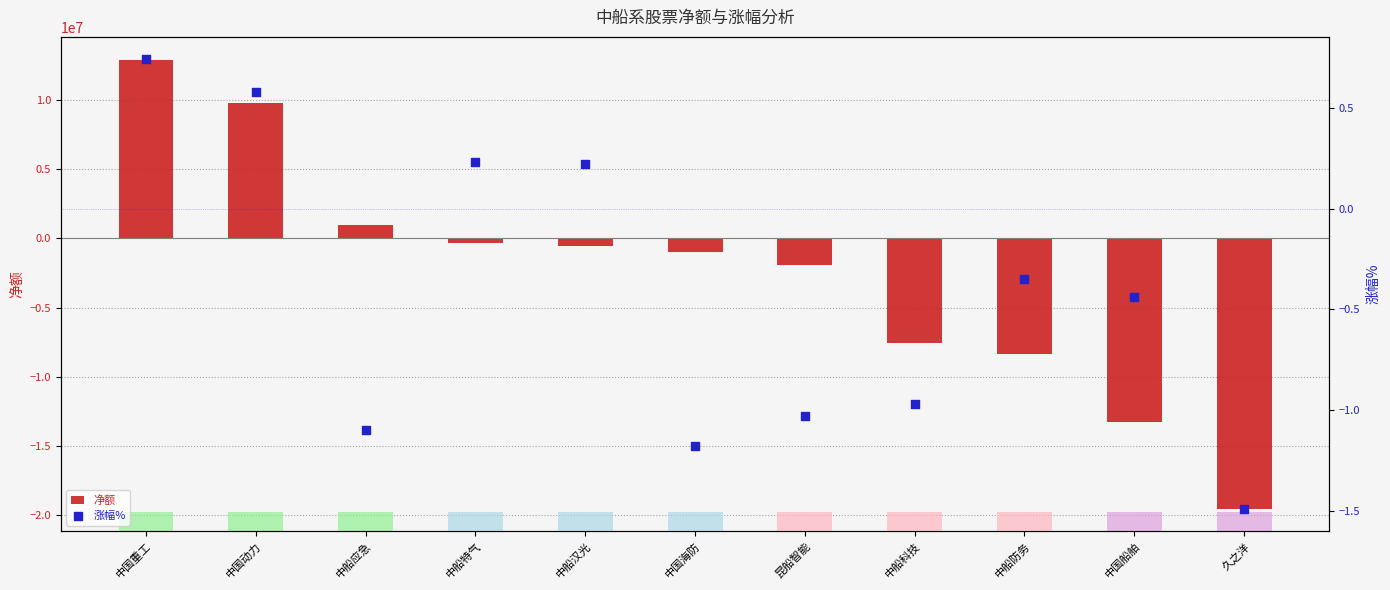

Which series has the largest total across all categories?

涨幅%